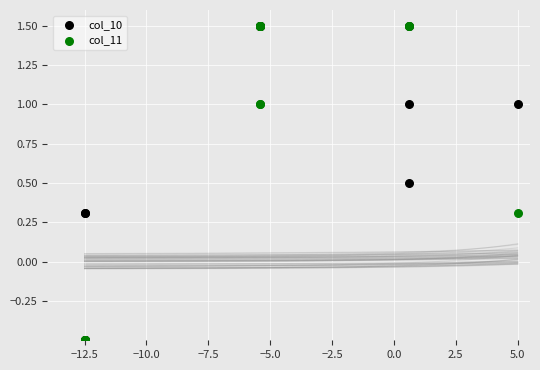

What are all the series names shown in the legend?

col_10, col_11